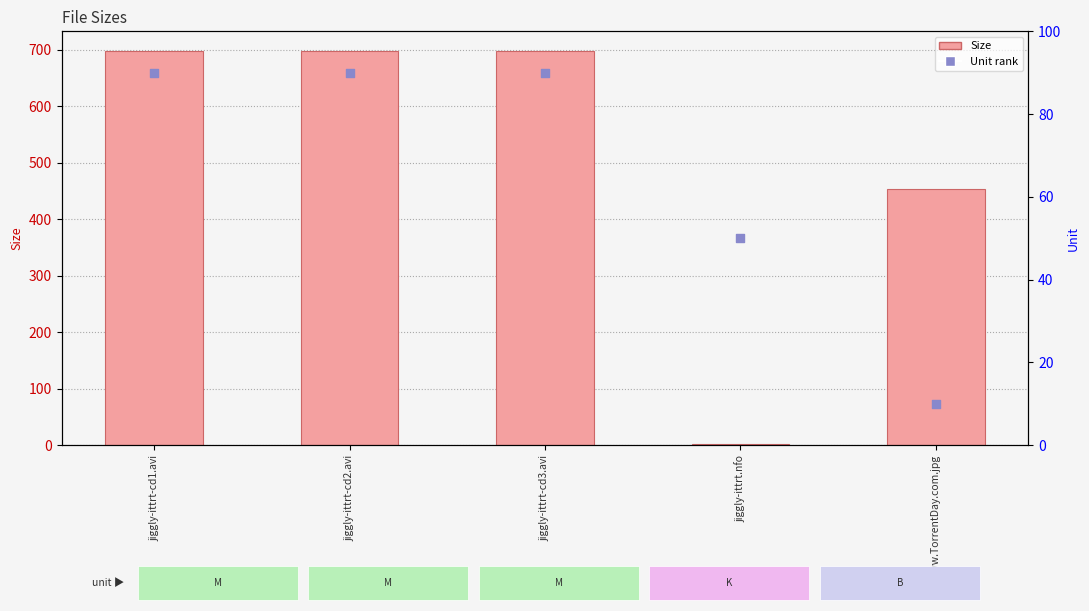

Is the value of Unit rank at jiggly-ittrt-cd2.avi greater than the value of Size at jiggly-ittrt.nfo?

Yes